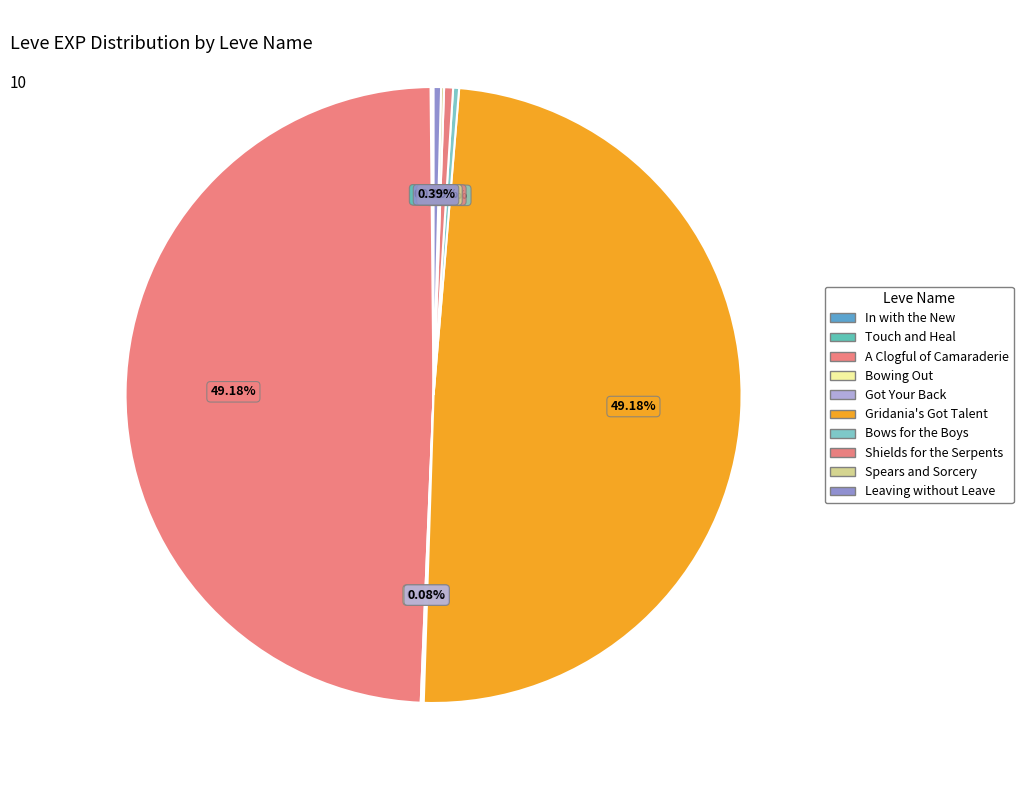

Rank the categories by value from lowest to highest.

In with the New, Touch and Heal, Bowing Out, Got Your Back, Spears and Sorcery, Bows for the Boys, Leaving without Leave, Shields for the Serpents, A Clogful of Camaraderie, Gridania's Got Talent